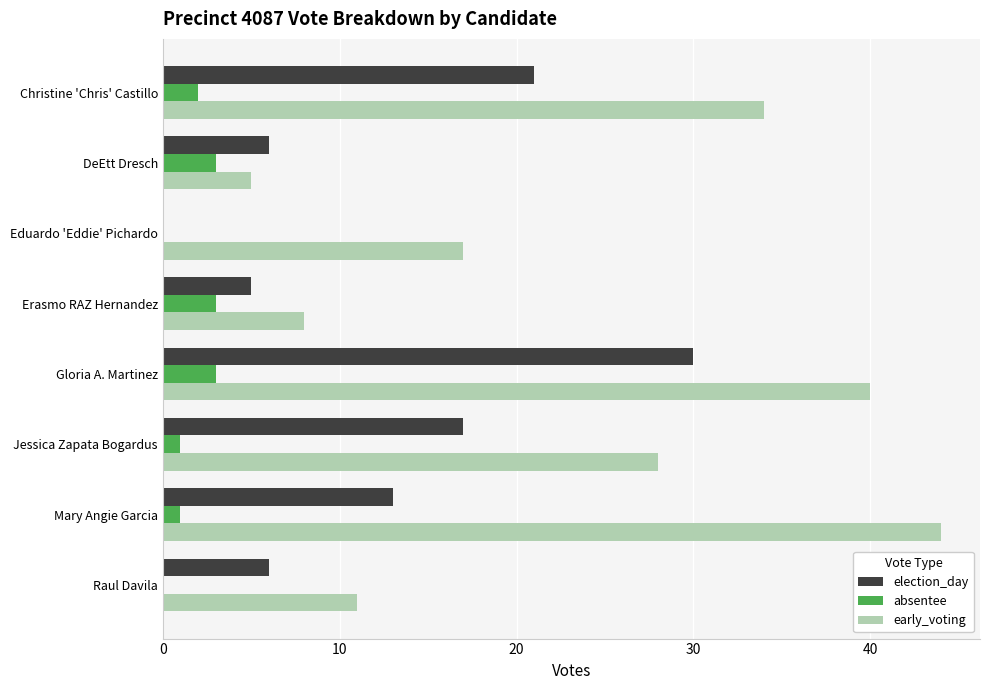

What are all the series names shown in the legend?

election_day, absentee, early_voting